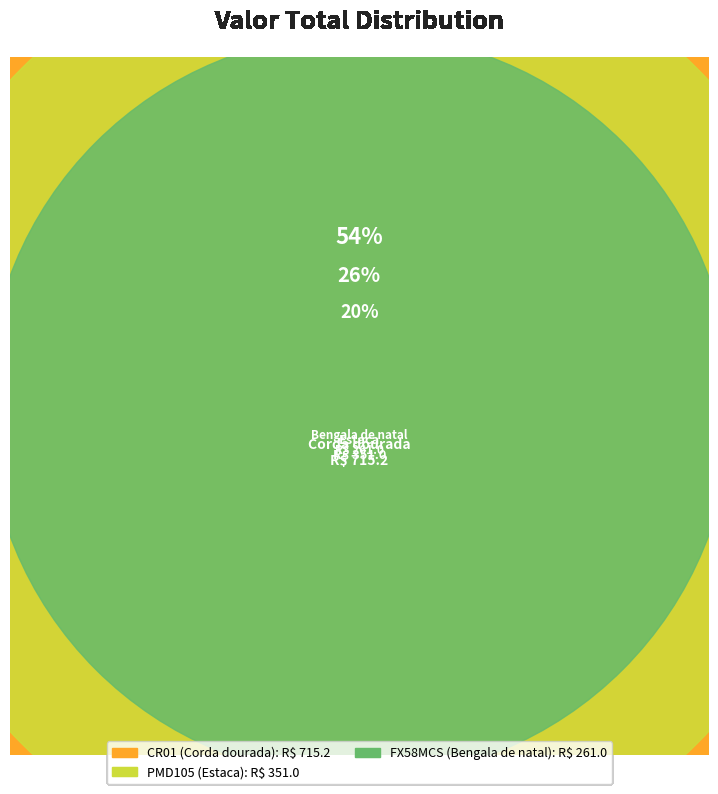

Does FX59MCS (Biscoito de natal) account for over 50% of the chart?

No